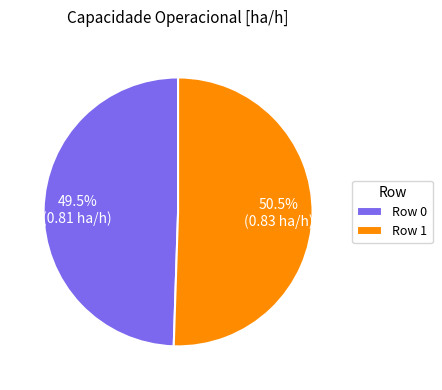

Count the number of slices in the pie.

2